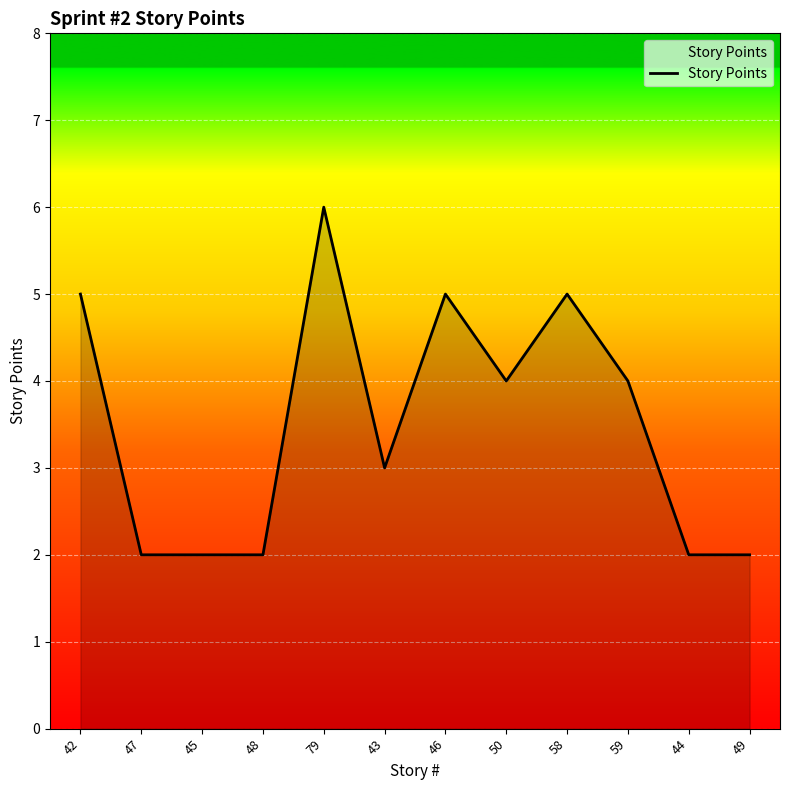

Between 43 and 42, which is larger?

42